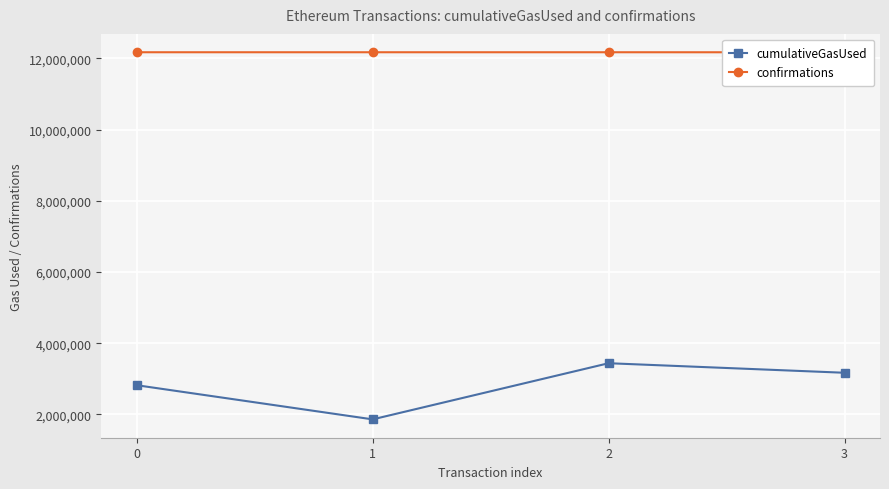

At which label does cumulativeGasUsed reach its peak?

2